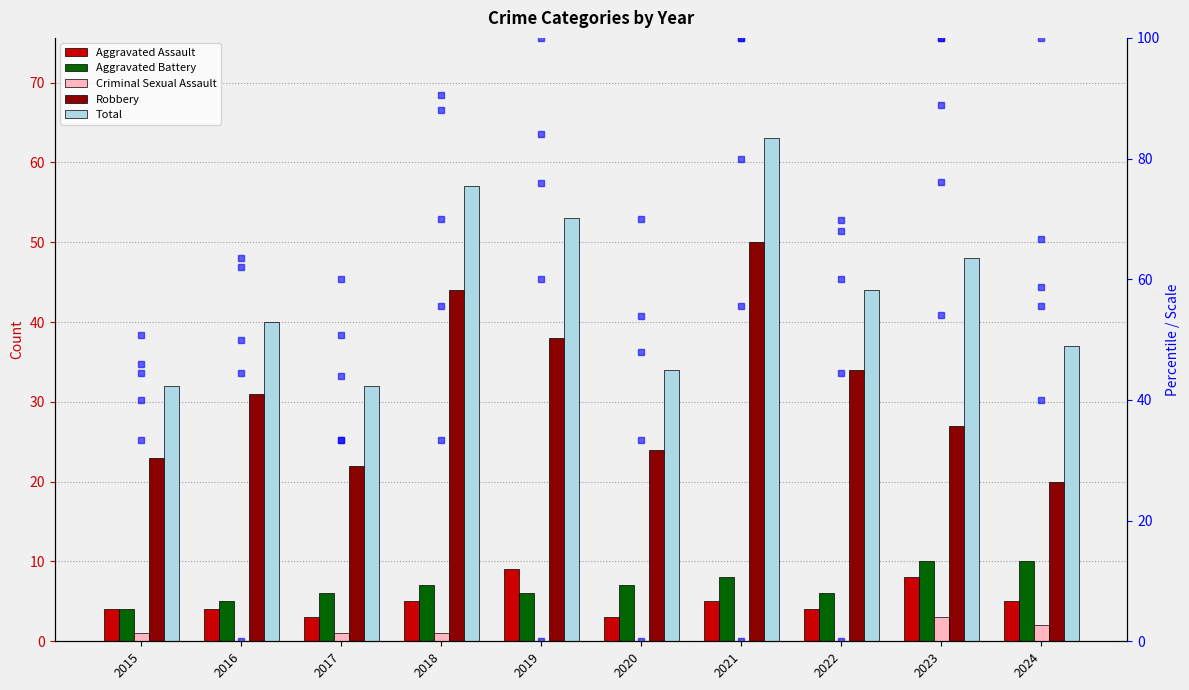

Where does the Aggravated Battery series first go above 7?

2021